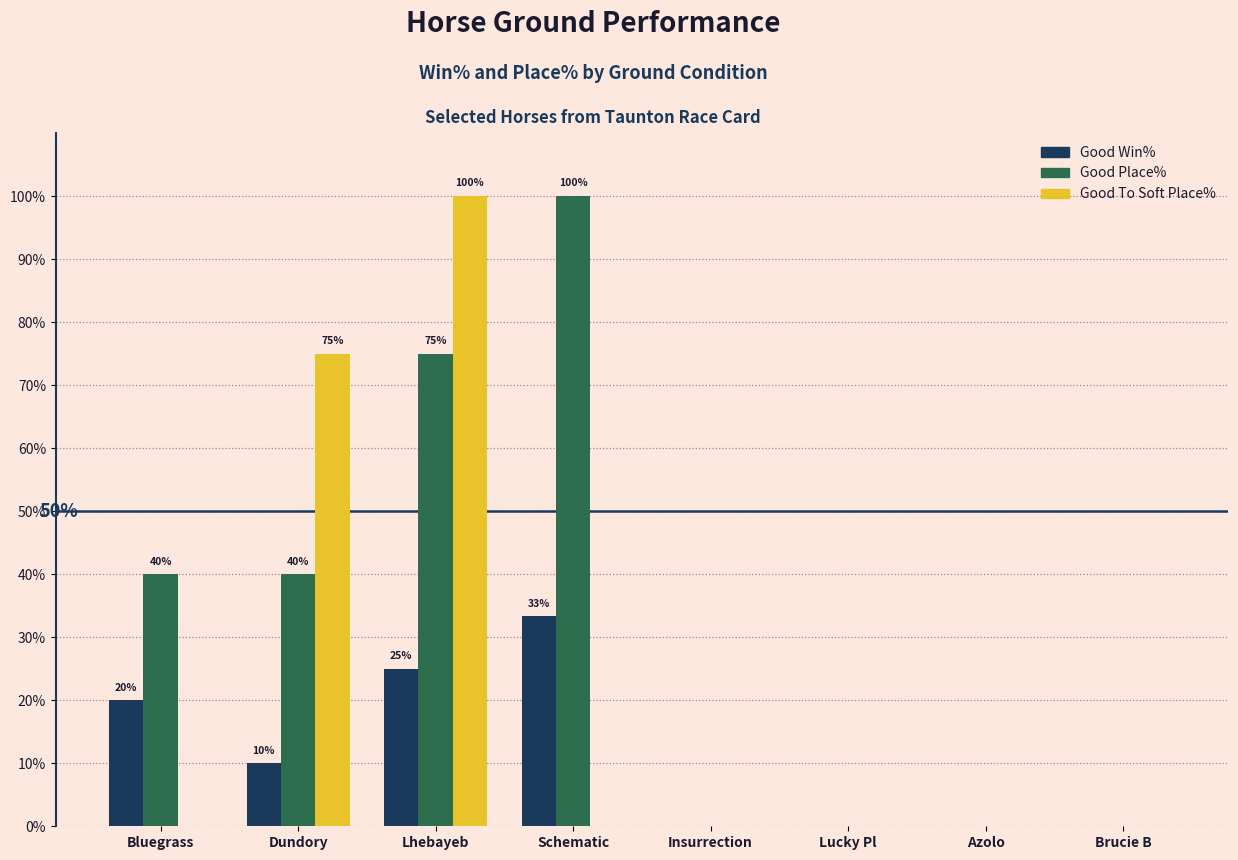

Reading left to right, transcribe all the data shown in this chart.

Good Win%: 20.0	10.0	25.0	33.3	0.0	0.0	0.0	0.0
Good Place%: 40.0	40.0	75.0	100.0	0.0	0.0	0.0	0.0
Good To Soft Place%: 0.0	75.0	100.0	0.0	0.0	0.0	0.0	0.0